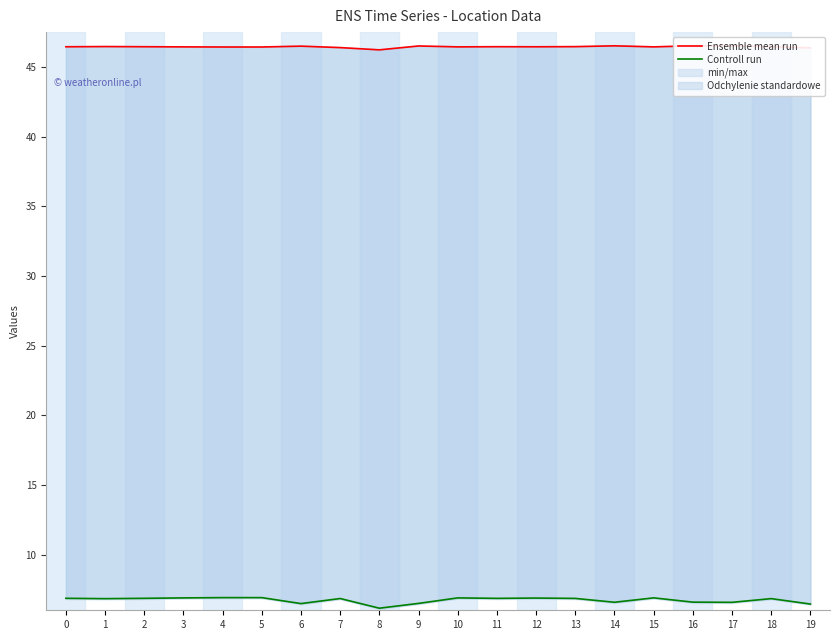

Reading left to right, what are all the values shown in this chart?

Ensemble mean run: 46.4	46.5	46.5	46.4	46.4	46.4	46.5	46.4	46.2	46.5	46.4	46.5	46.4	46.5	46.5	46.4	46.5	46.5	46.5	46.4
Controll run: 6.9	6.8	6.9	6.9	6.9	6.9	6.5	6.8	6.1	6.5	6.9	6.9	6.9	6.9	6.6	6.9	6.6	6.6	6.8	6.4